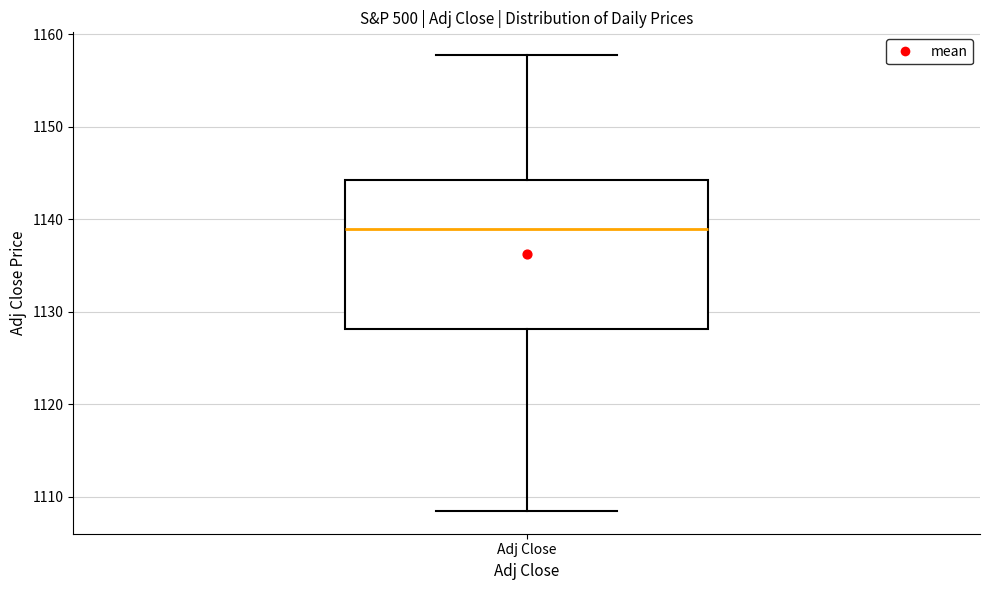

Where is the lower edge of the box for Adj Close on the y-axis? The values are not printed on the chart, so give them approximately, as read against the axis.

1128